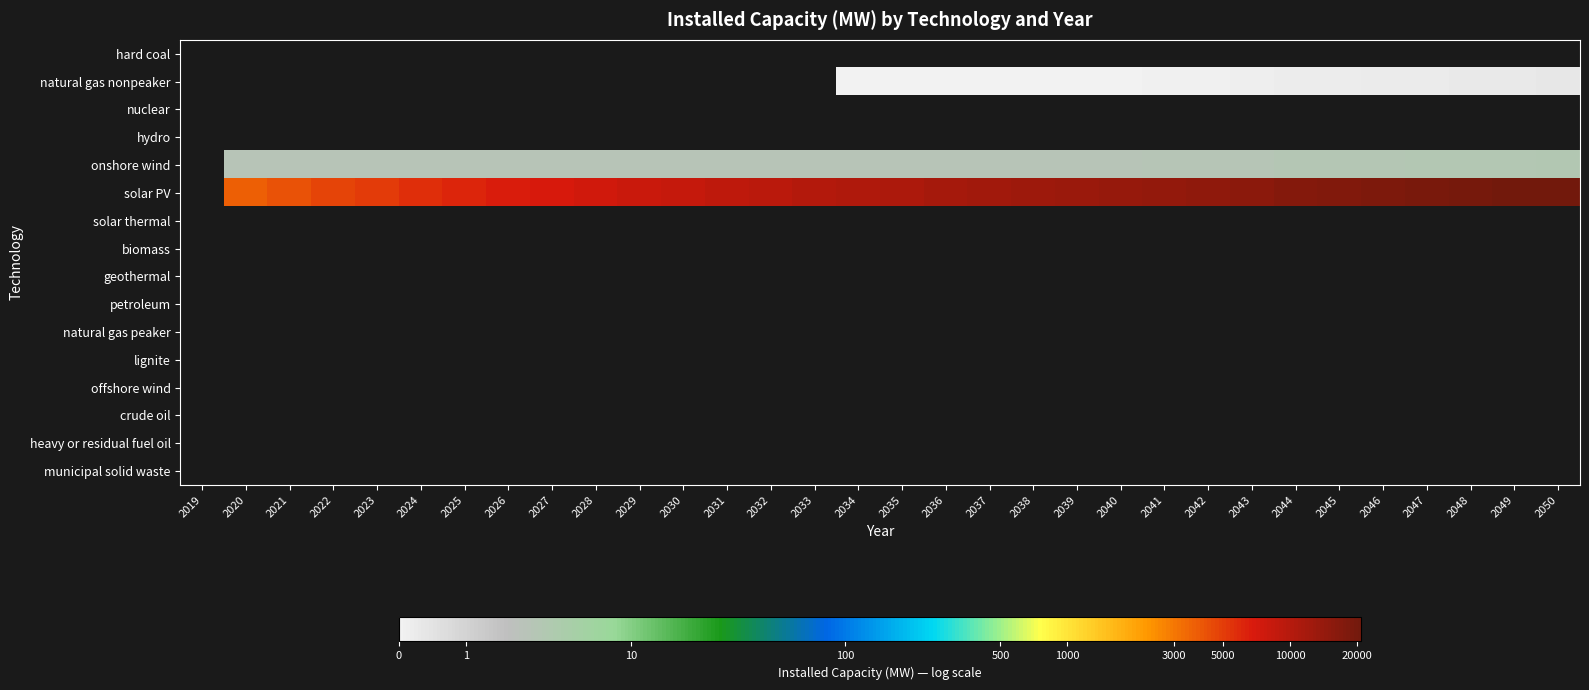

Is the value of hard coal at 2041 greater than the value of offshore wind at 2039?

No